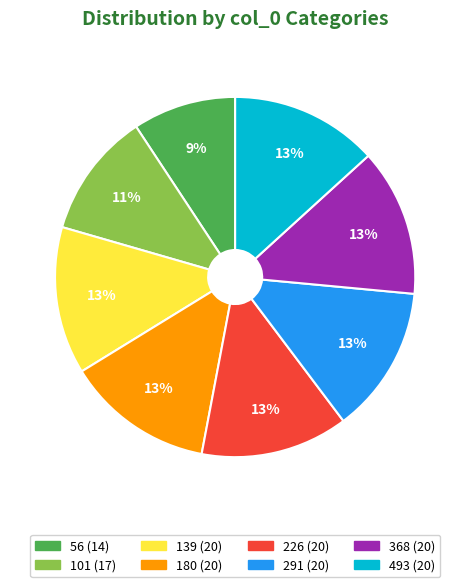

What is the ratio of the value at 180 to the value at 368?

1.0